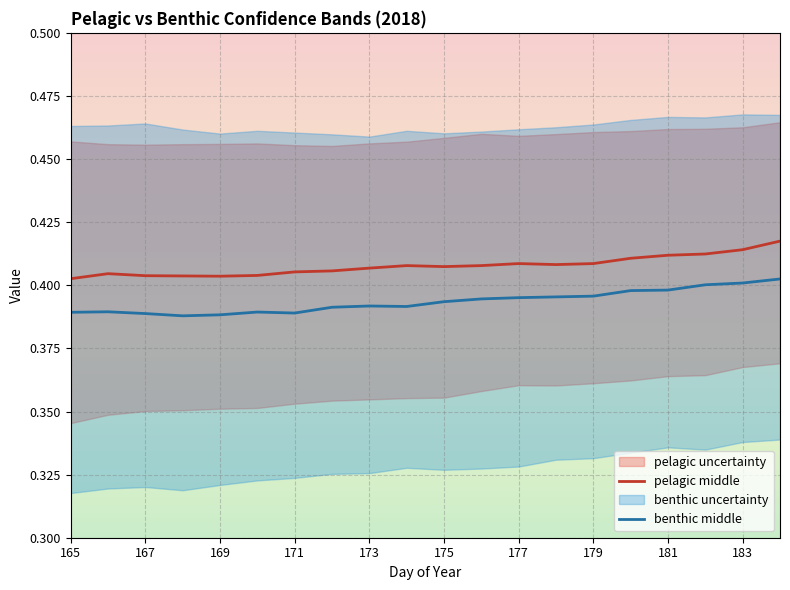

True or false: pelagic middle and benthic middle cross at least once.

False